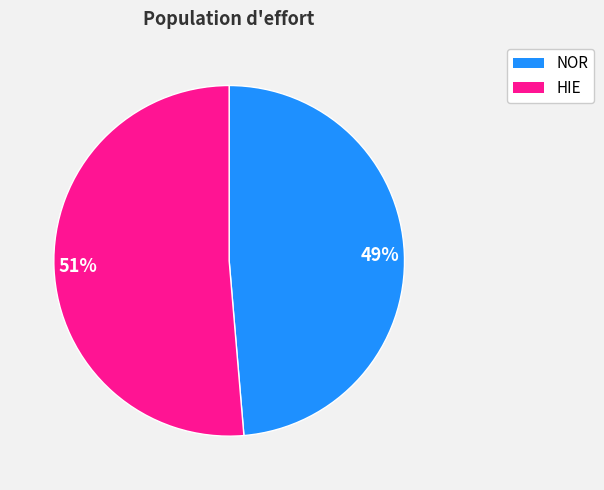

How many segments does this pie chart have?

2